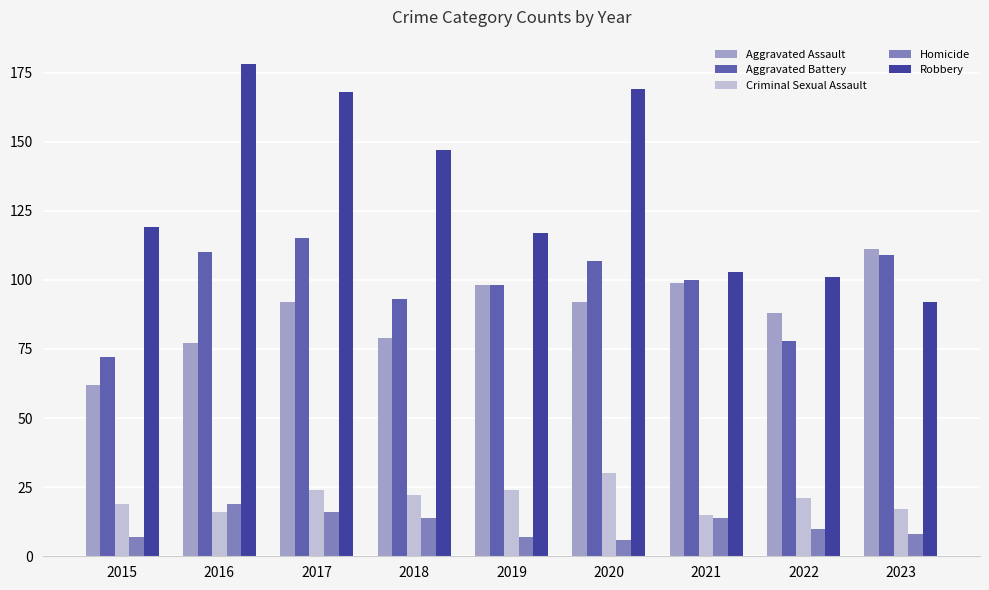

What is the value of the Robbery bar at the 5th from the left?

117